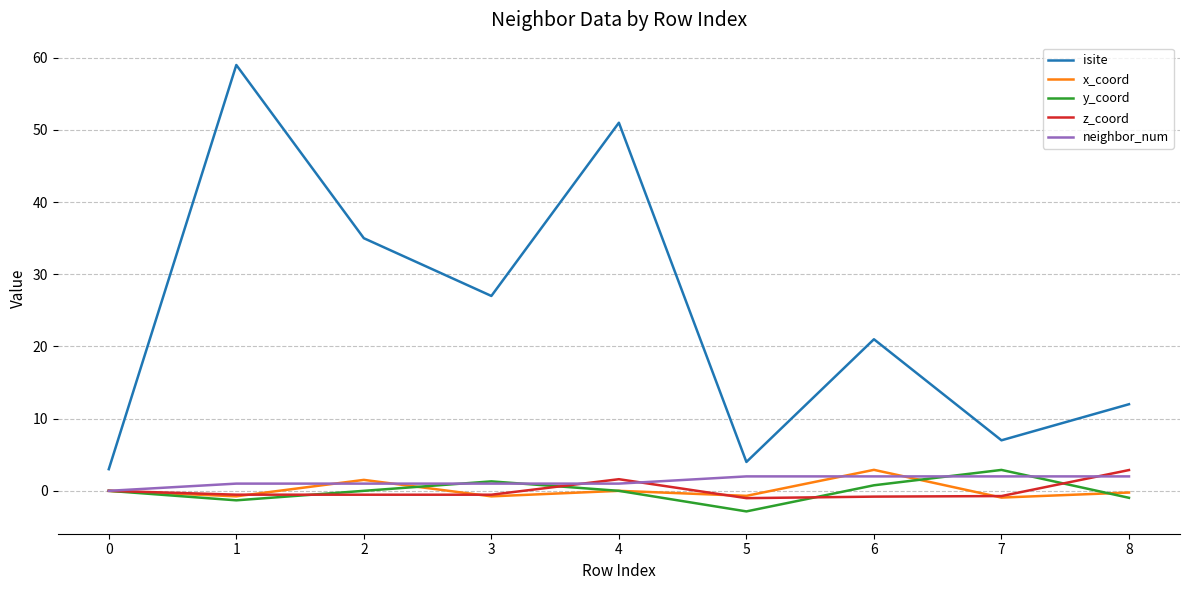

Which series has the widest spread of values?

isite